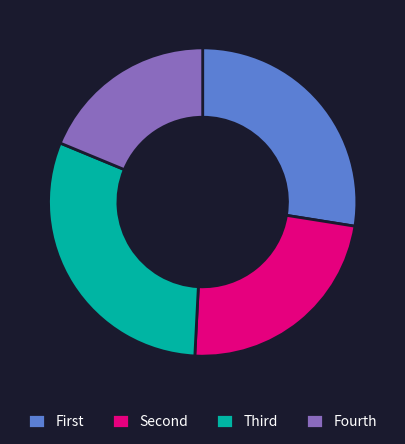

Is there any slice that represents more than half of the pie?

No